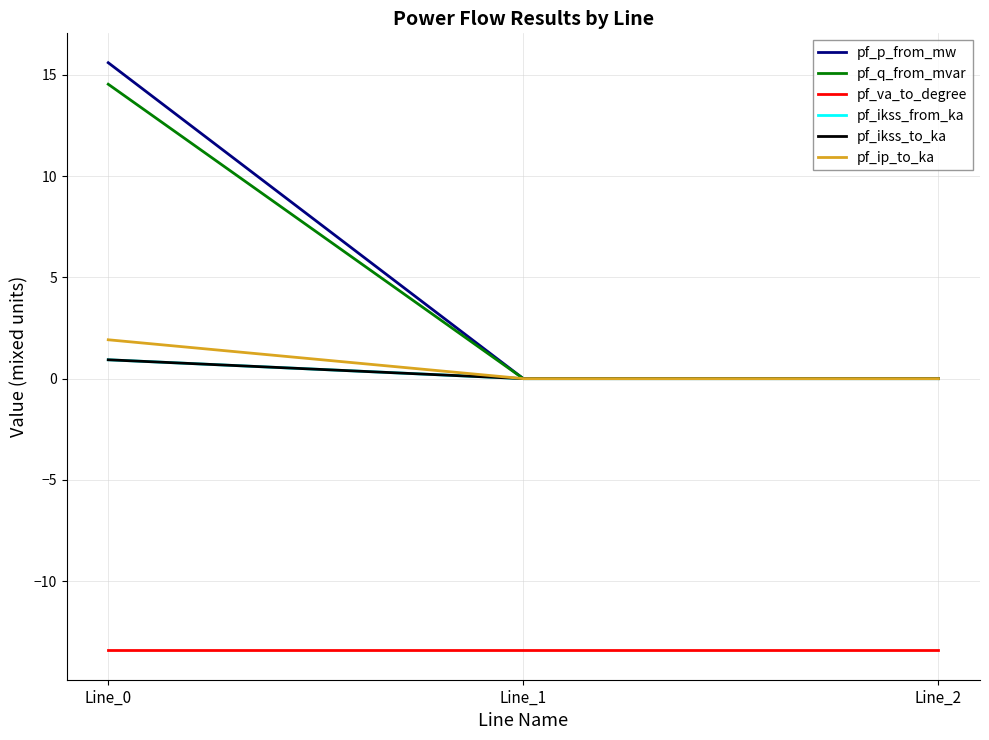

Does the chart display data point markers on the line(s)?

No